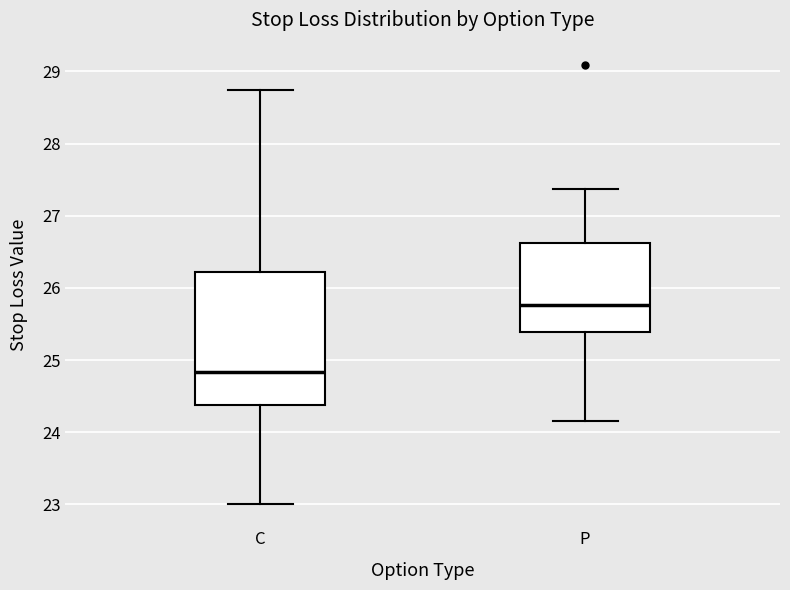

Reading left to right, read every box against the y-axis: the position of its median line, the range the box covers, and the ends of its whiskers. The values are not printed on the chart, so give them approximately, as read against the axis.

C: median 24.8, box 24.4 to 26.2, whiskers 23.0 to 28.8
P: median 25.8, box 25.4 to 26.6, whiskers 24.2 to 27.4